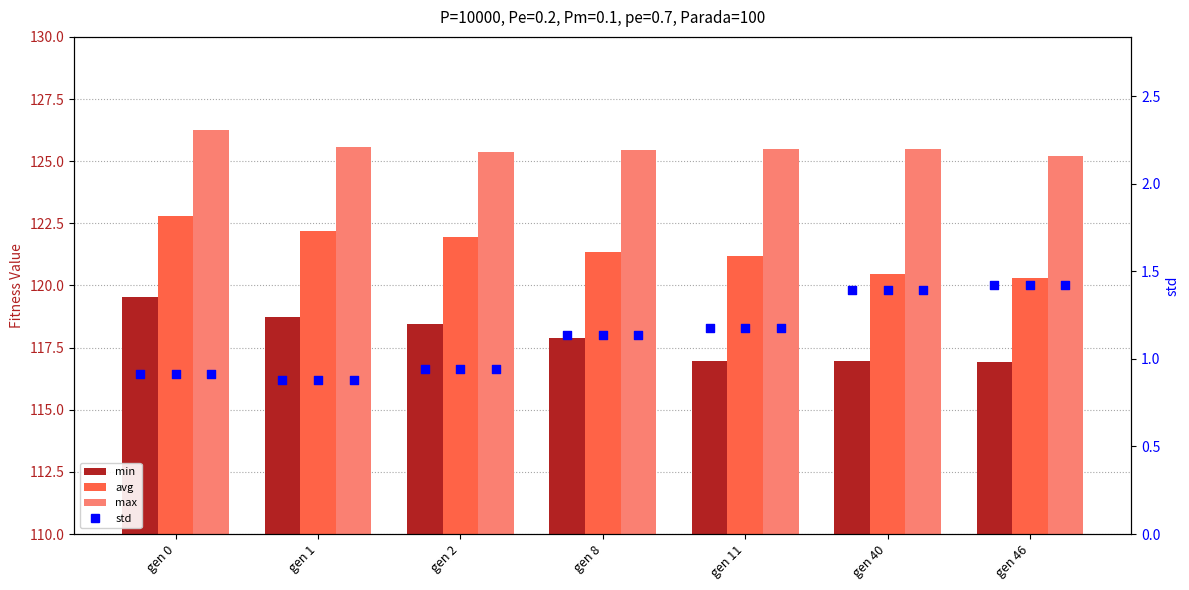

At which category is the sum across all series the highest?

gen 0